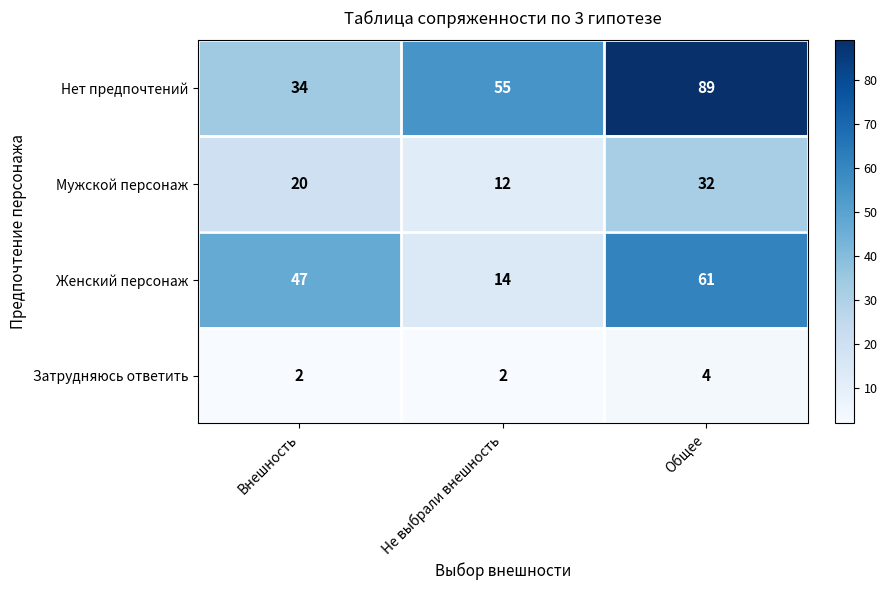

Which category has the lowest value in the Женский персонаж series?

Не выбрали внешность